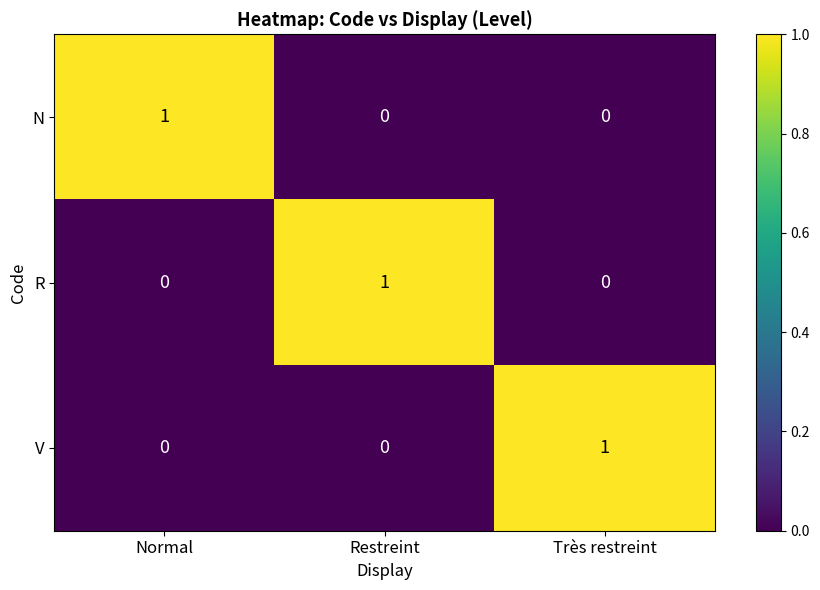

What is the total value across all series at Restreint?

1